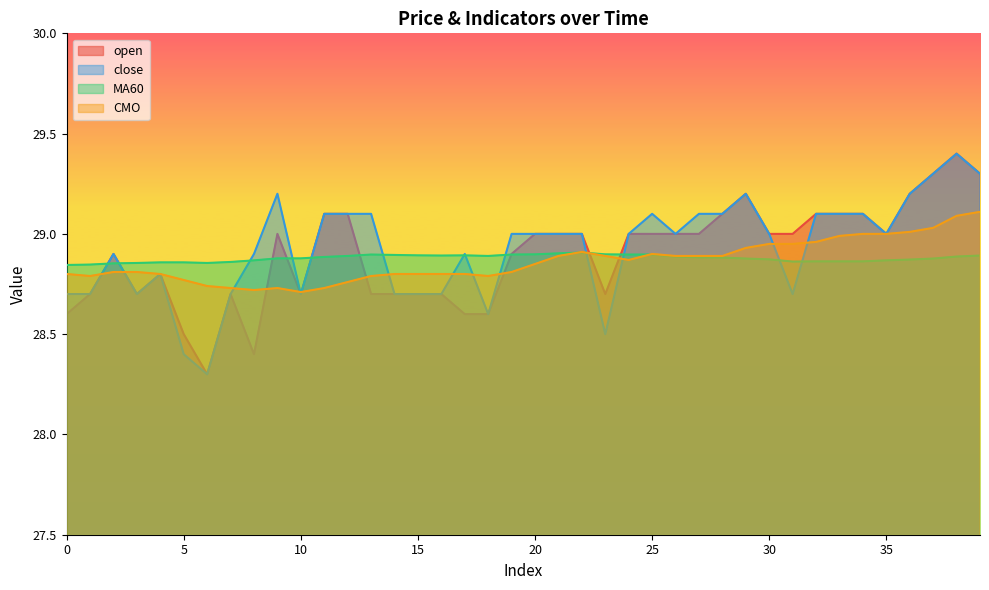

Where is the first local maximum for MA60?

13